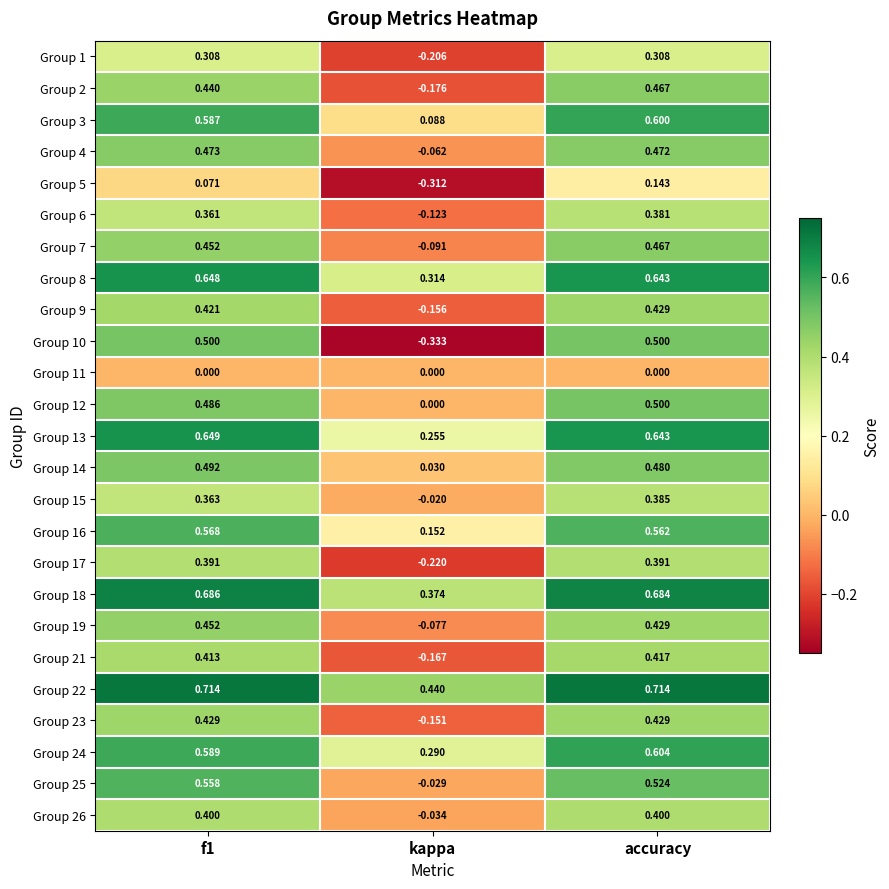

At which label does Group 21 reach its peak?

accuracy